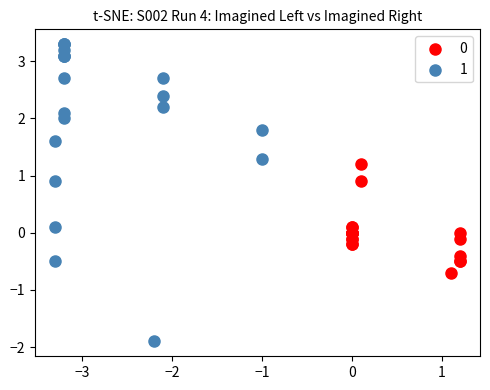

What are all the series names shown in the legend?

0, 1